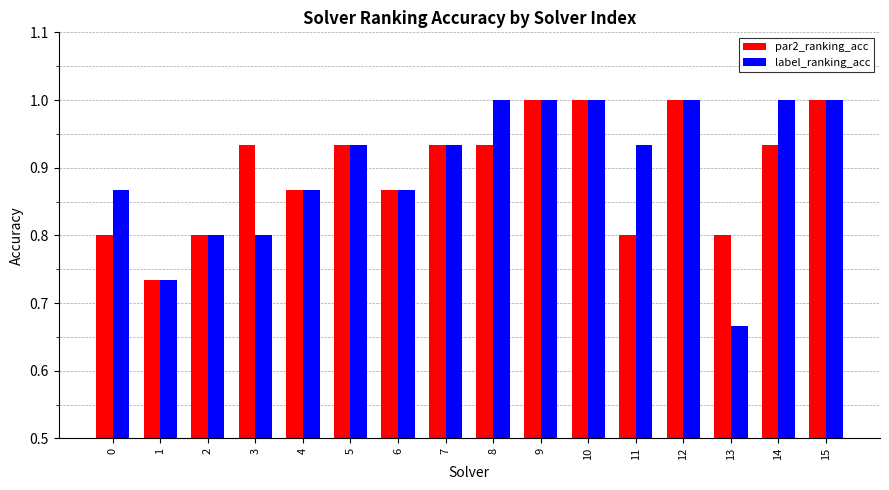

Where is label_ranking_acc nearest to the value 0?

13